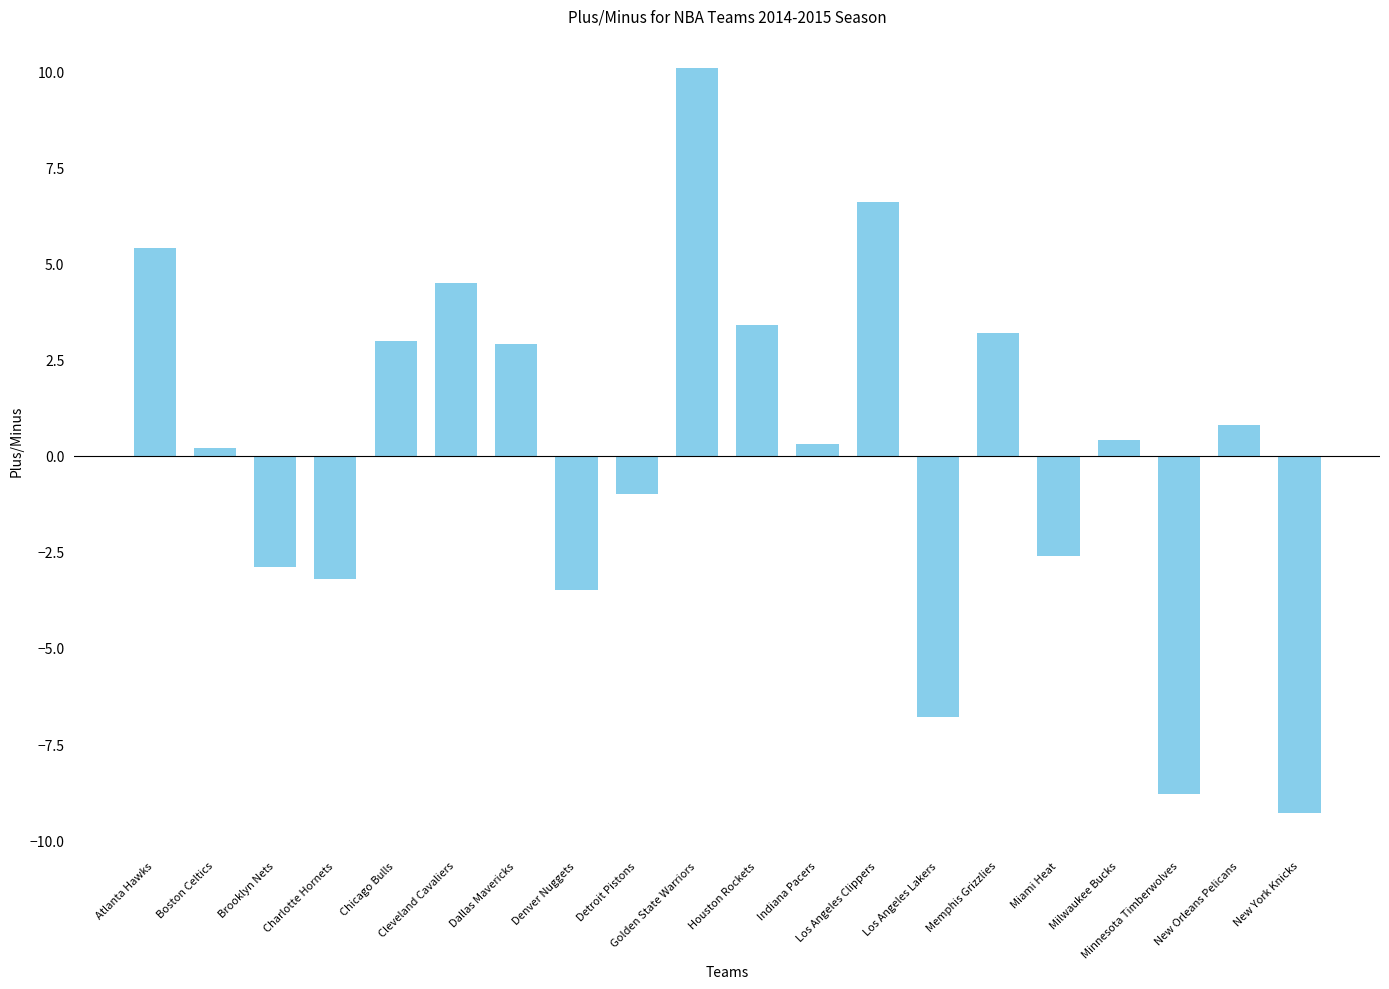

Which label corresponds to the smallest value in the chart?

New York Knicks